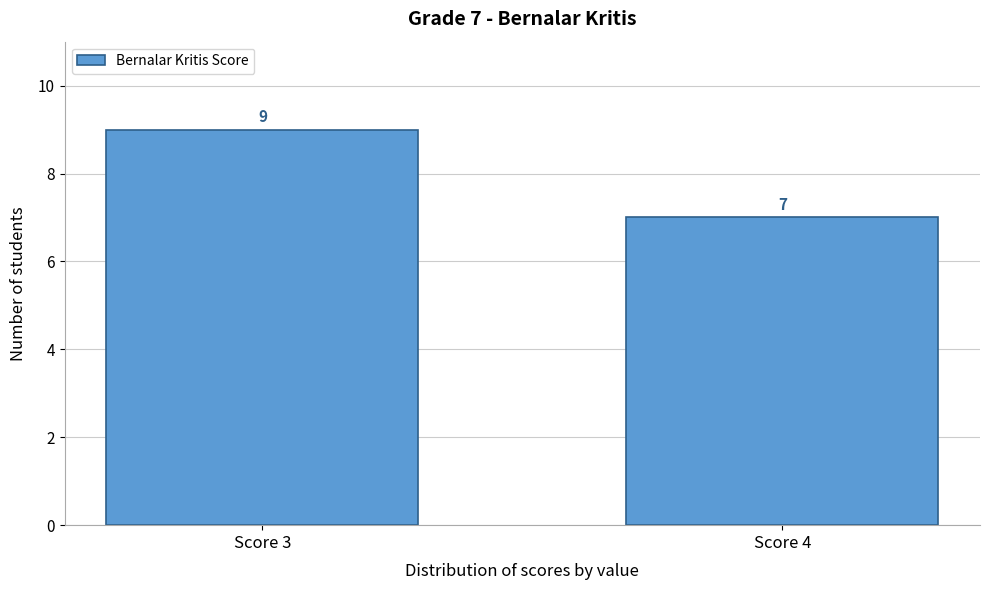

Reading left to right, transcribe all the data shown in this chart.

Score 3=9	Score 4=7